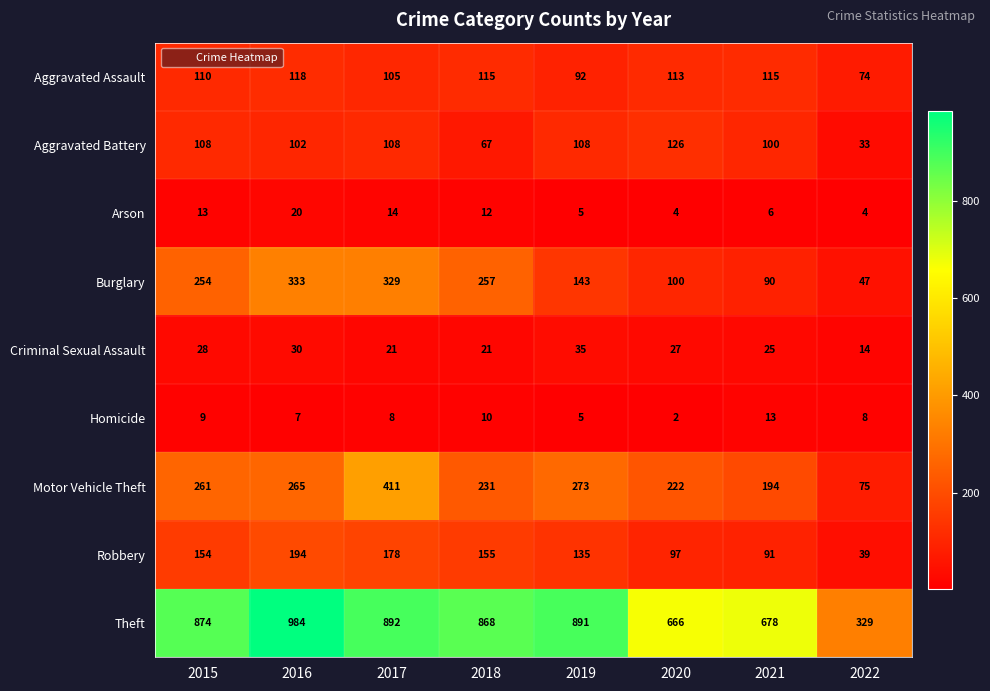

What is the total value across all series at 2019?

1687